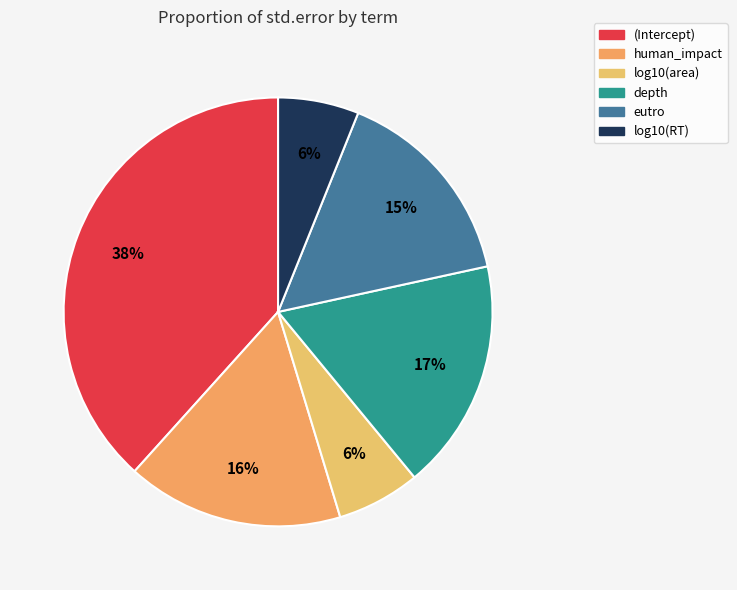

The depth slice represents 12% of the pie. True or false?

False